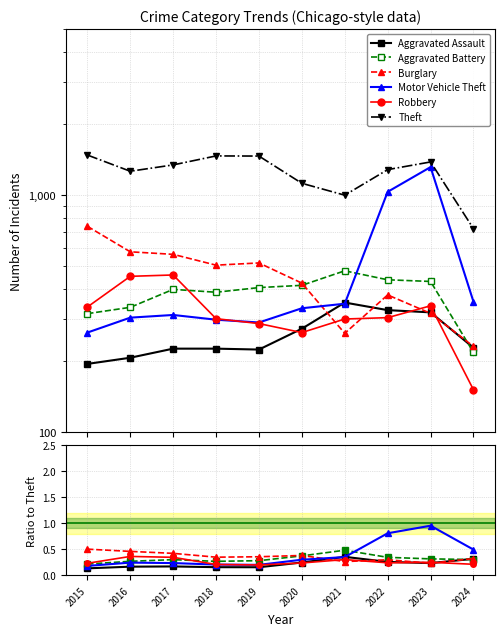

At 2016, list the series in order from smallest to largest.

Aggravated Assault, Motor Vehicle Theft, Aggravated Battery, Robbery, Burglary, Theft